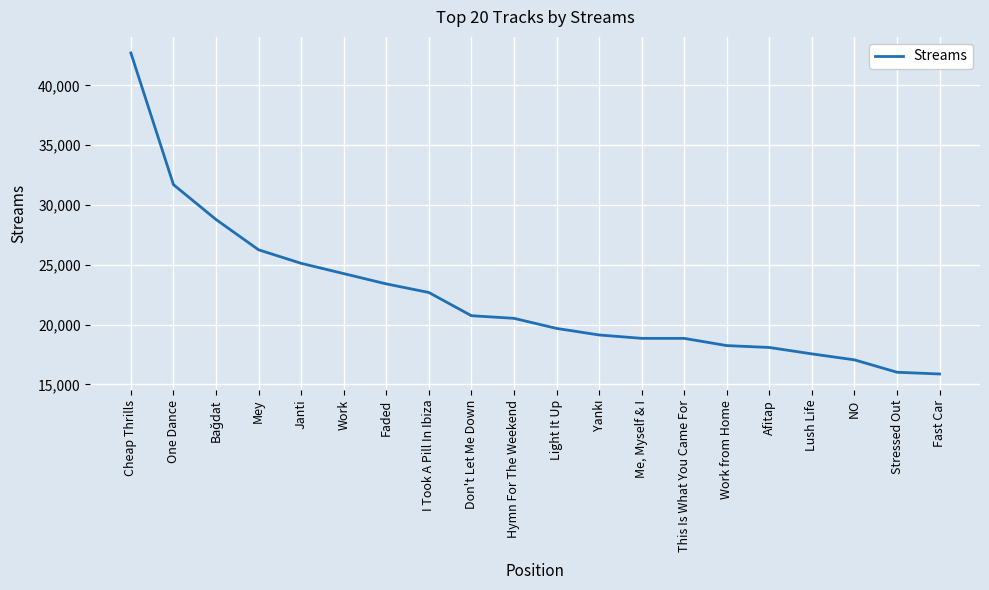

What is the approximate value at Me, Myself & I?

18848